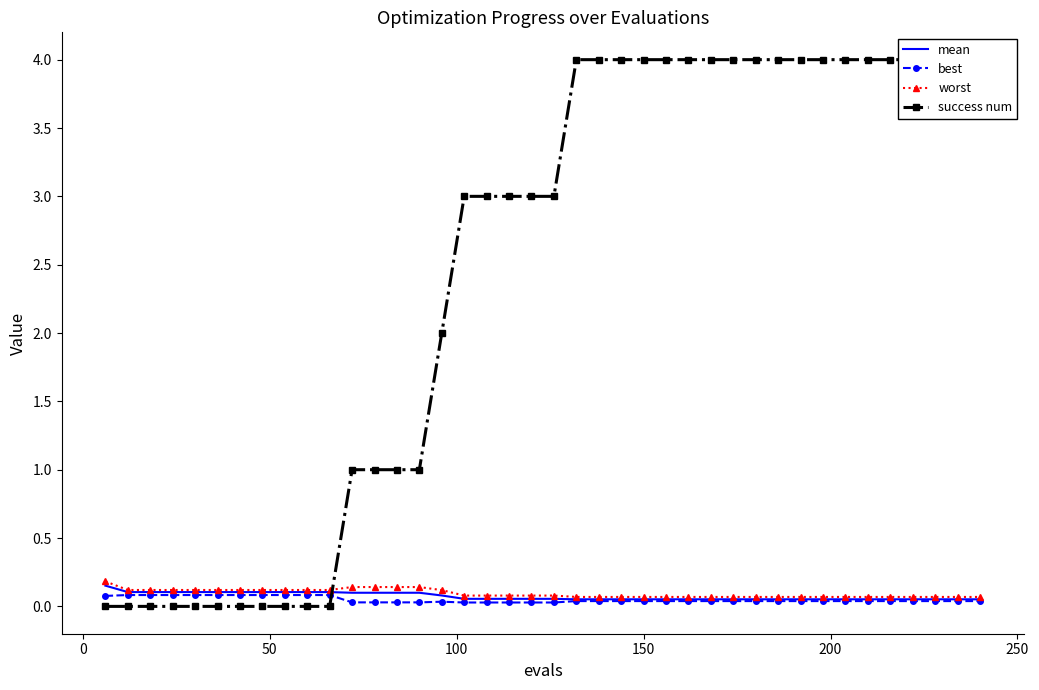

What is the value of the success num point at the 36th from the left?

4.0